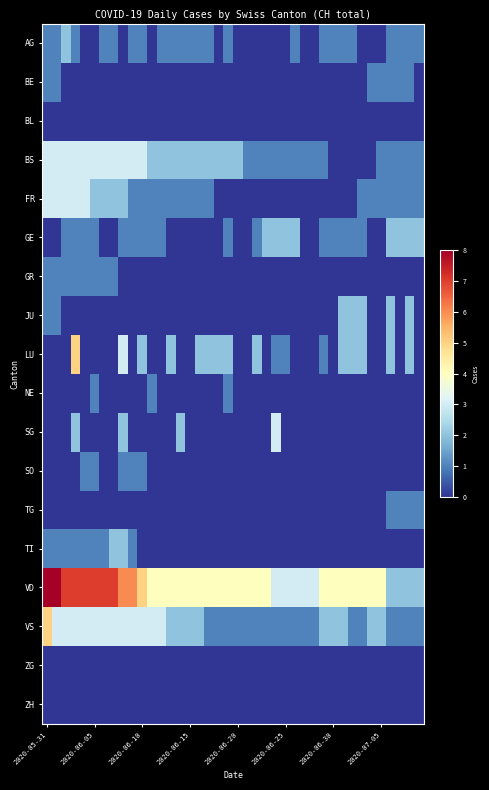

Rank the series by their maximum value, from lowest to highest.

BL, ZG, ZH, BE, GR, NE, SO, TG, AG, GE, JU, TI, BS, FR, SG, LU, VS, VD